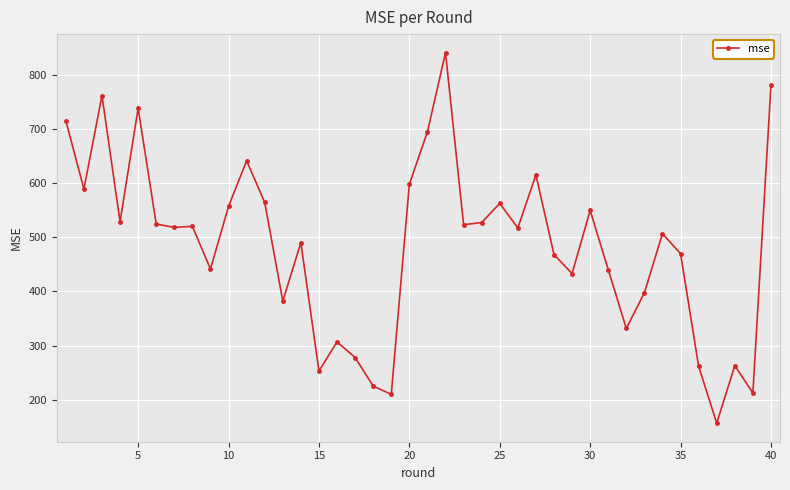

What is the sum of all values?

19396.7